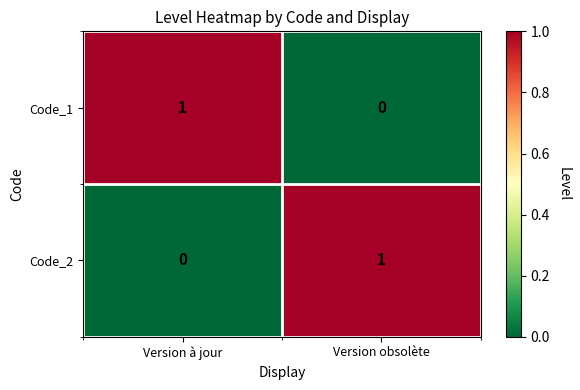

The Code_2 series shows 0 at Version à jour. True or false?

True